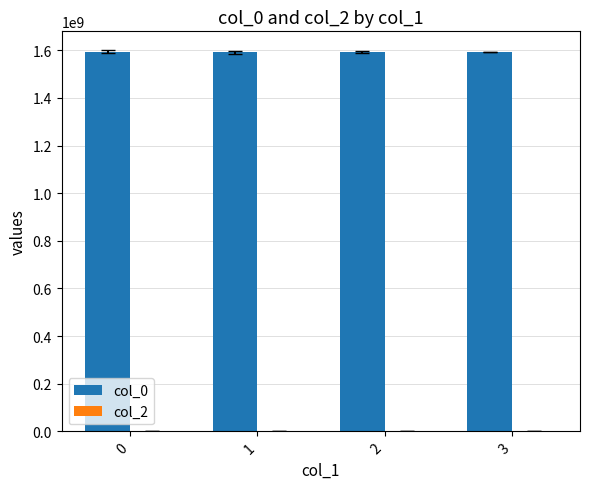

What is the greatest value displayed?

1593170149.0